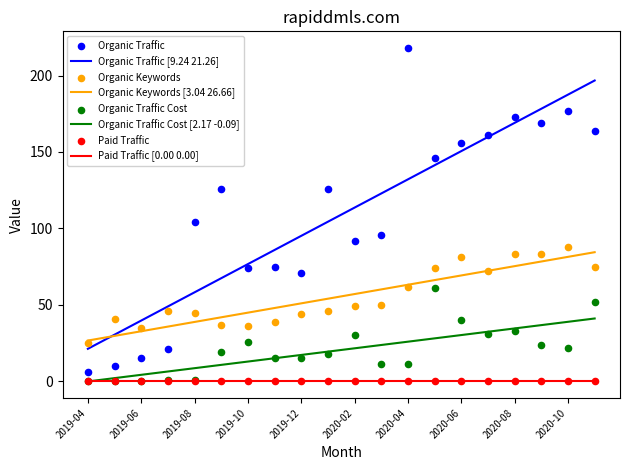

True or false: Organic Keywords [3.04 26.66] and Paid Traffic [0.00 0.00] cross at least once.

False